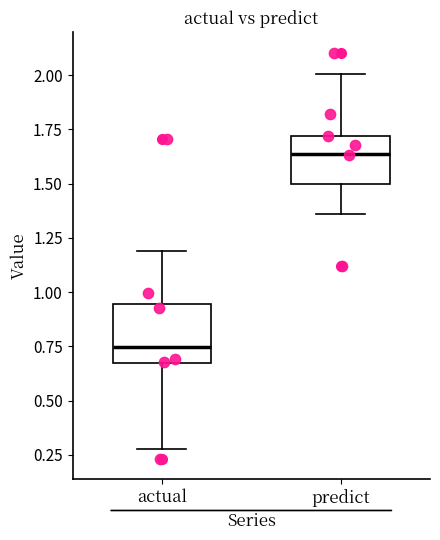

Reading left to right, transcribe this box plot: for each box, give where its median line is, the range the box spans, and where its two whiskers end, as read against the y-axis. The values are not printed on the chart, so give them approximately, as read against the axis.

actual: median 0.75, box 0.70 to 0.95, whiskers 0.25 to 1.20
predict: median 1.65, box 1.50 to 1.70, whiskers 1.35 to 2.00